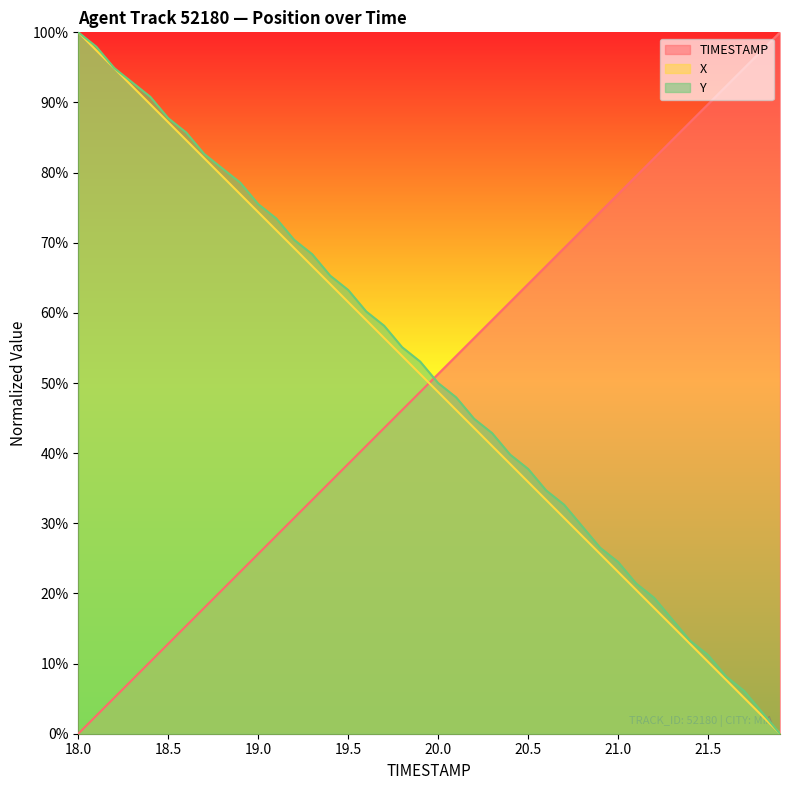

Does the chart display data point markers on the line(s)?

No